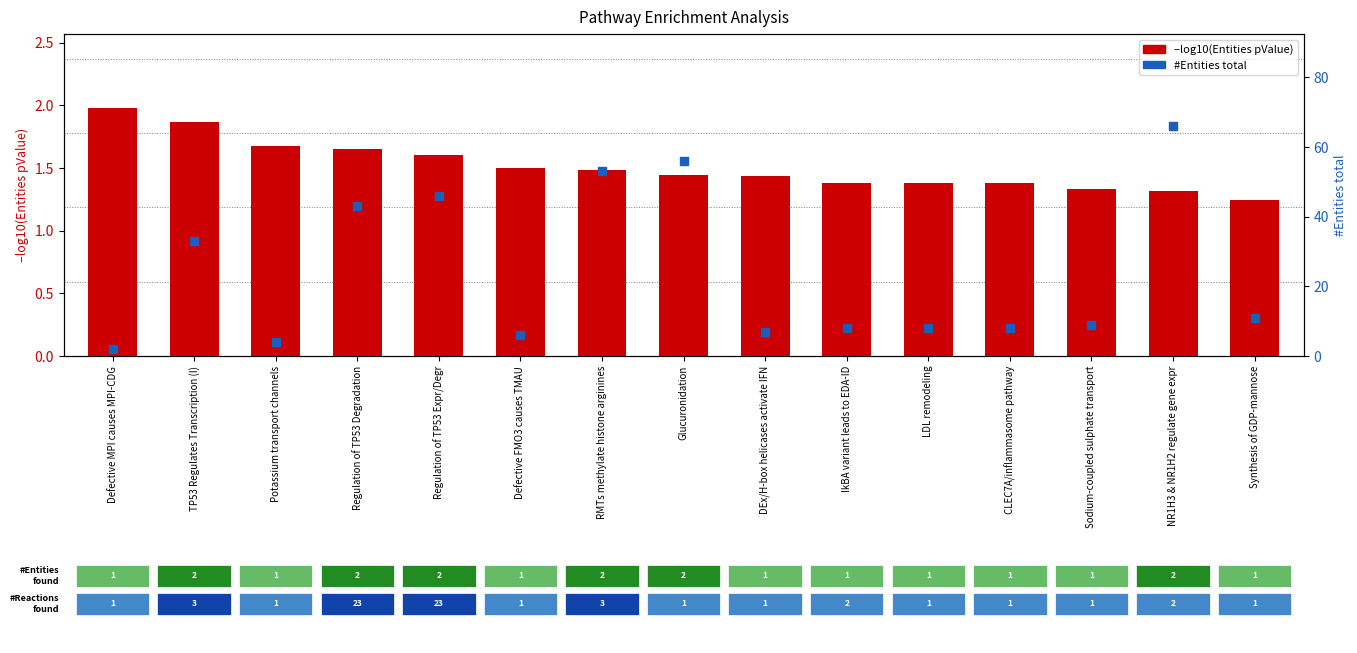

Is the value of –log10(Entities pValue) at Defective MPI causes MPI-CDG greater than the value of #Entities total at Defective MPI causes MPI-CDG?

No